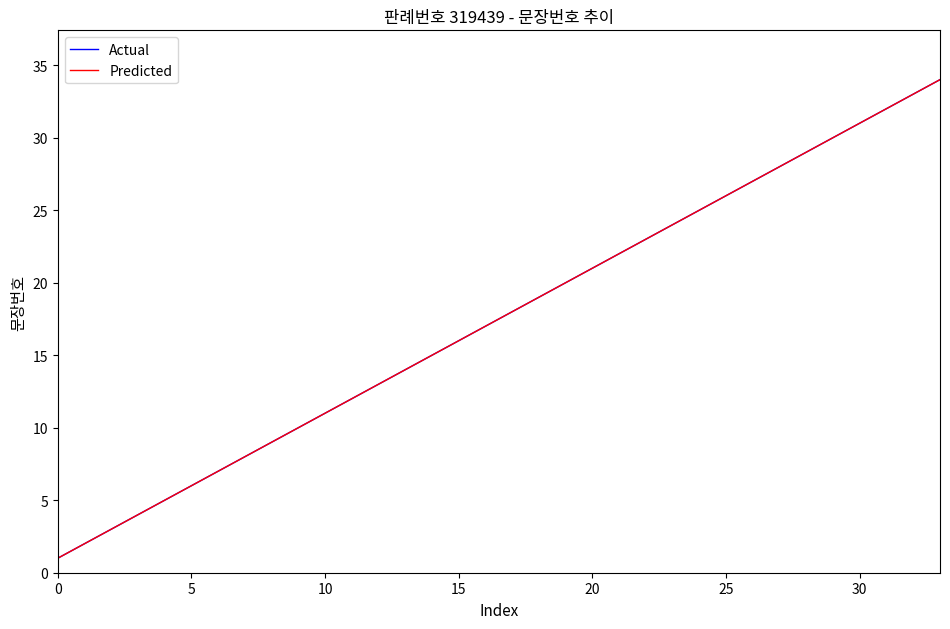

Does the chart display data point markers on the line(s)?

No